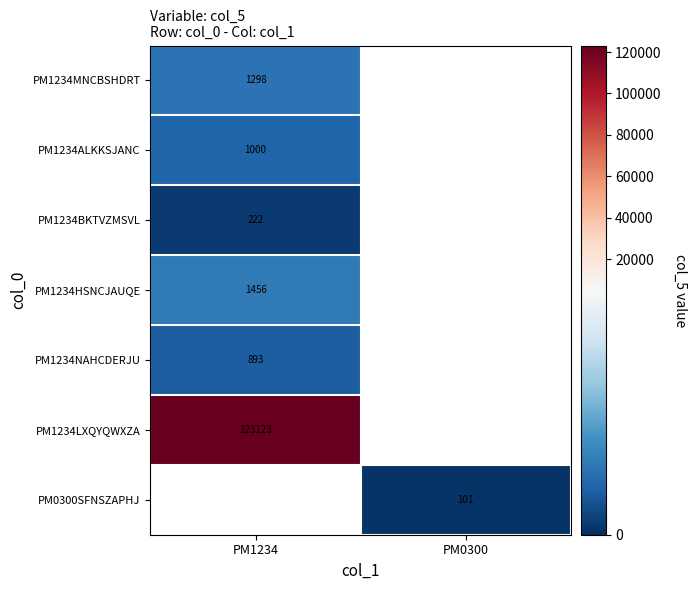

The PM1234LXQYQWXZA series shows 201838.8 at PM1234. True or false?

False